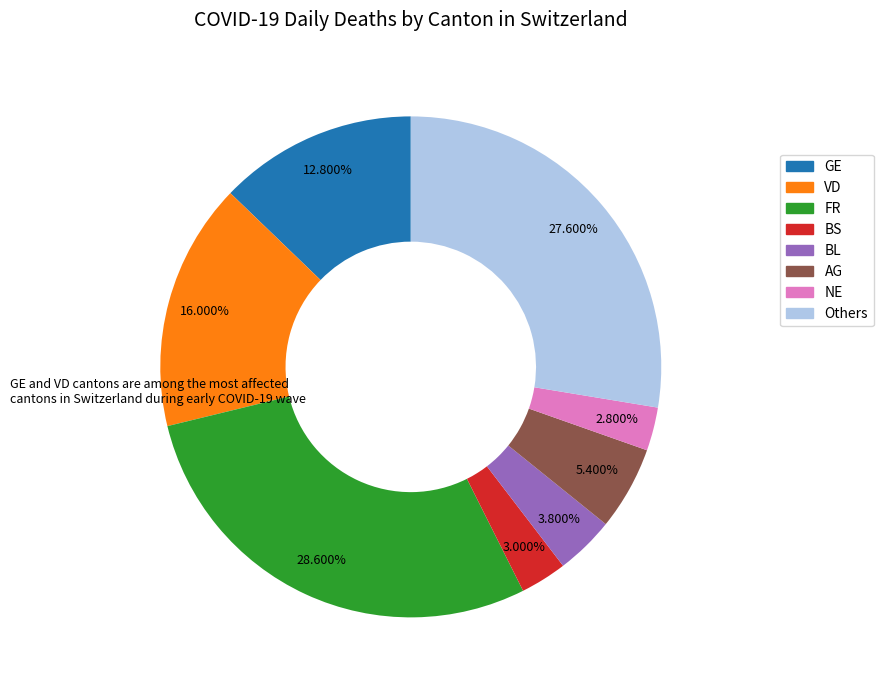

How many slices are in this pie chart?

8